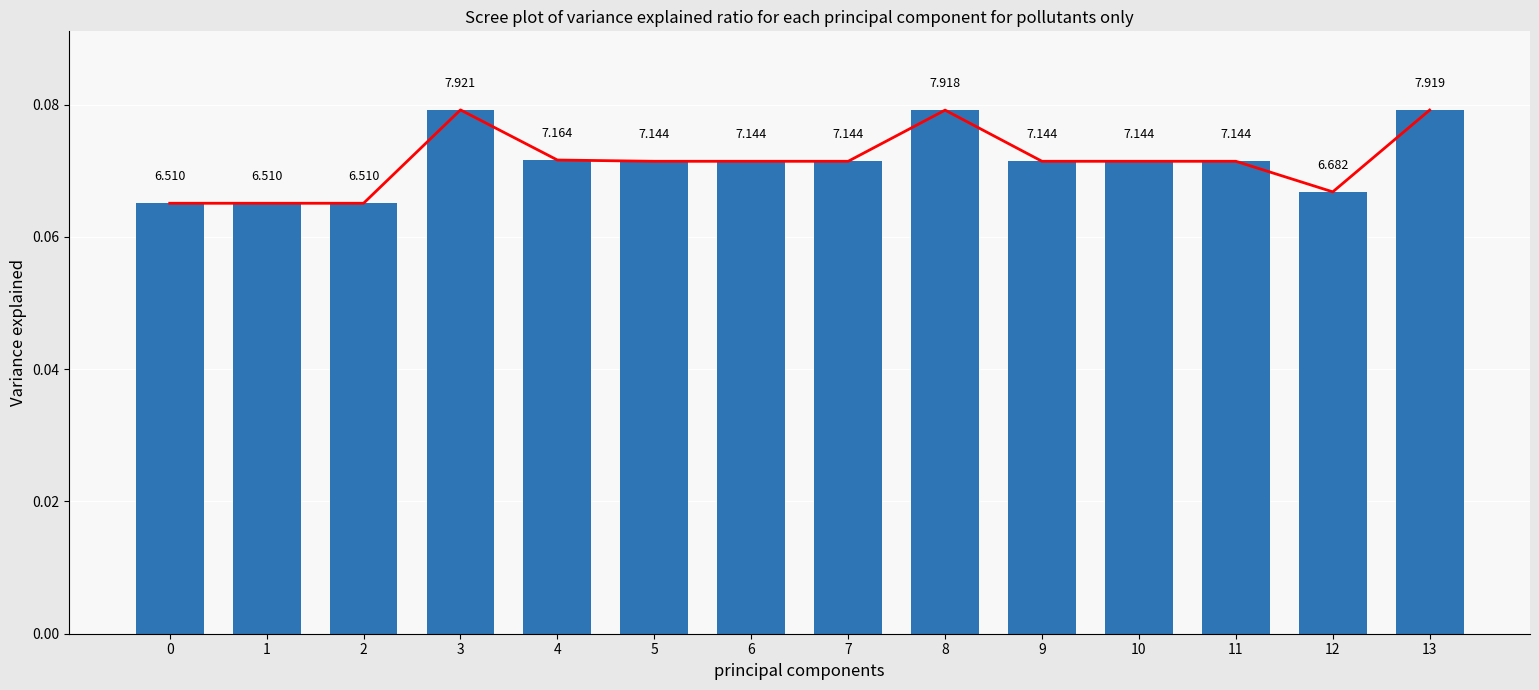

Are the bars grouped side by side (vs. stacked)?

No